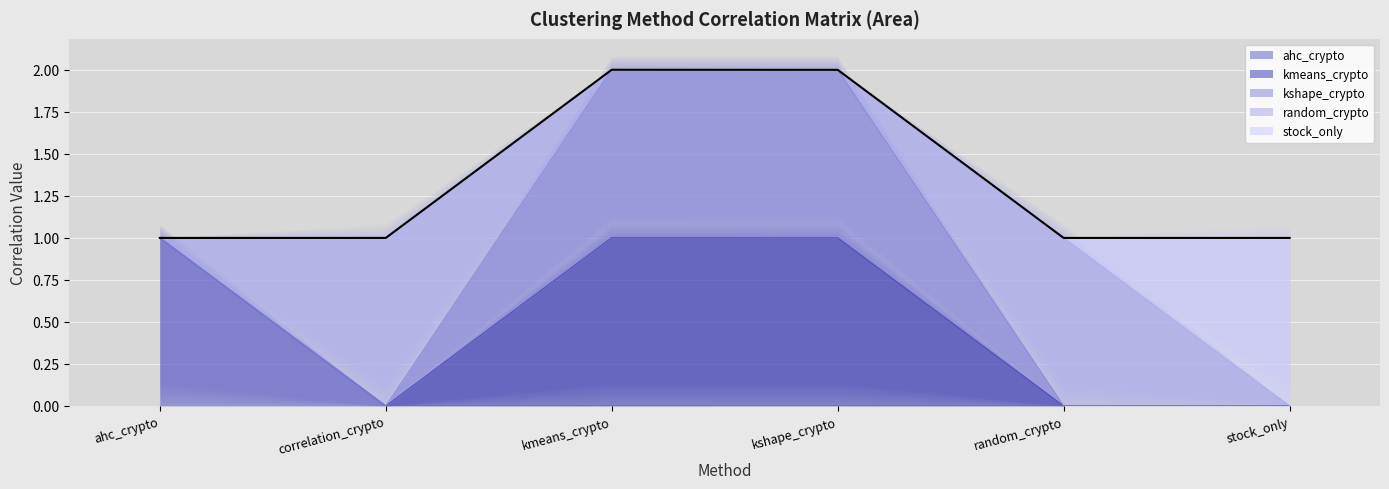

How many values in the ahc_crypto series exceed 0?

3